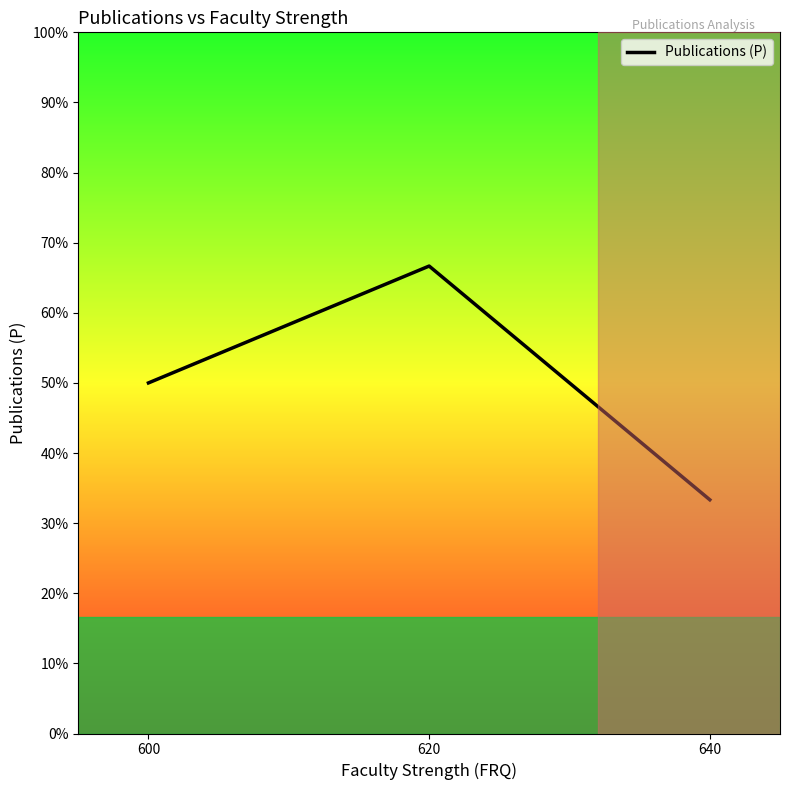

Where does the data first go above 1200?

620